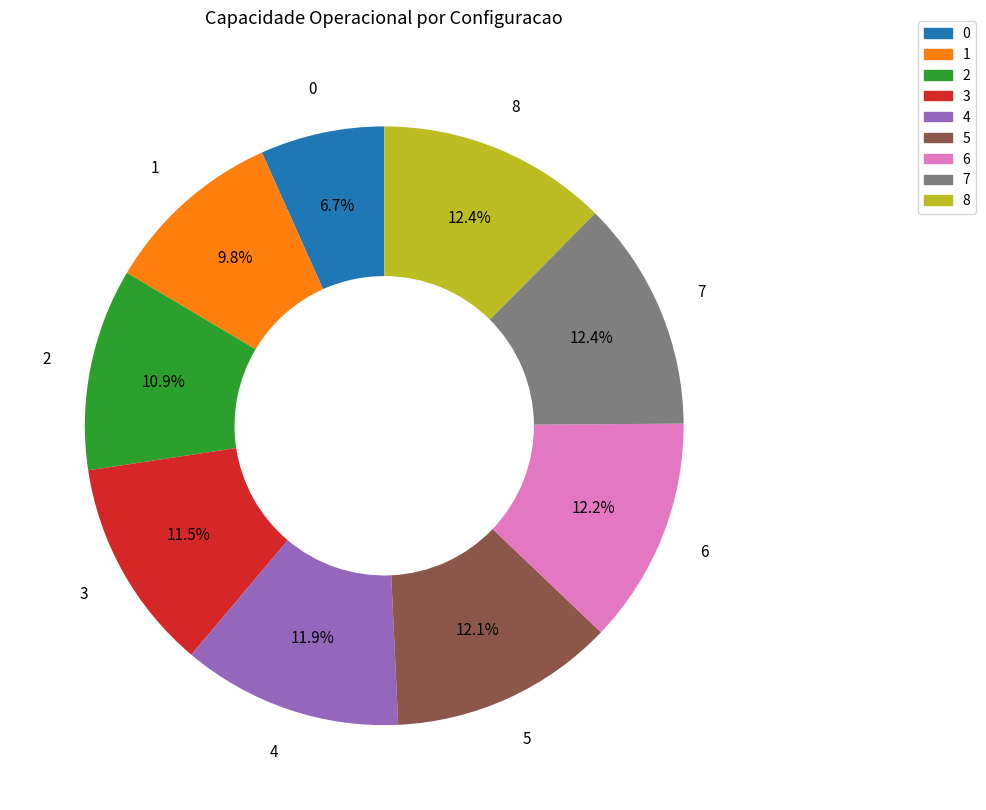

How many segments does this pie chart have?

9